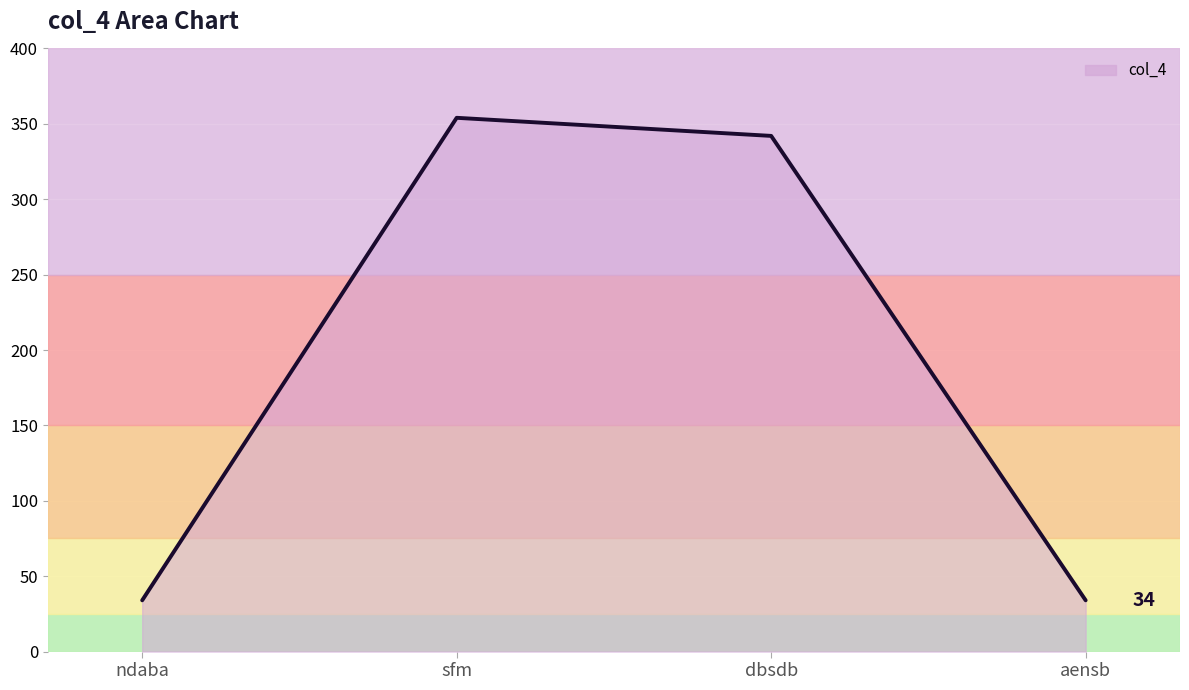

What position from the right is sfm?

3